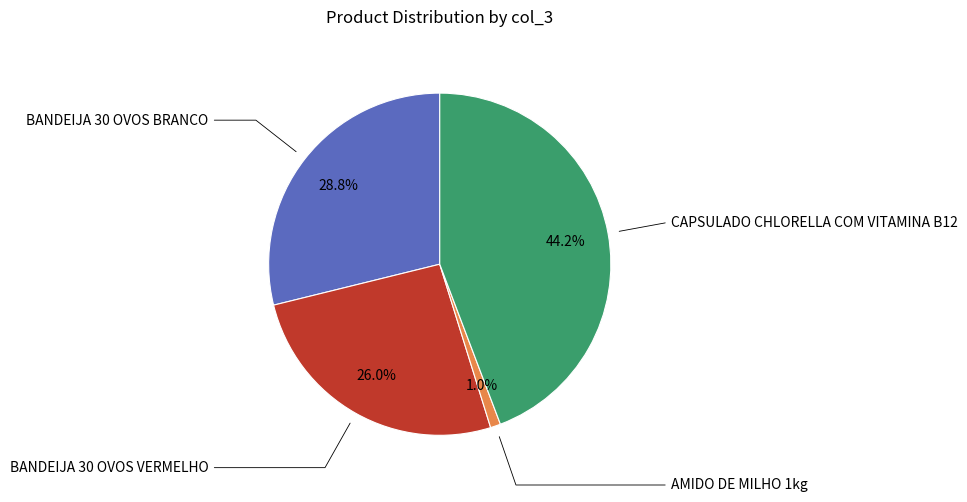

Is there any slice that represents more than half of the pie?

No